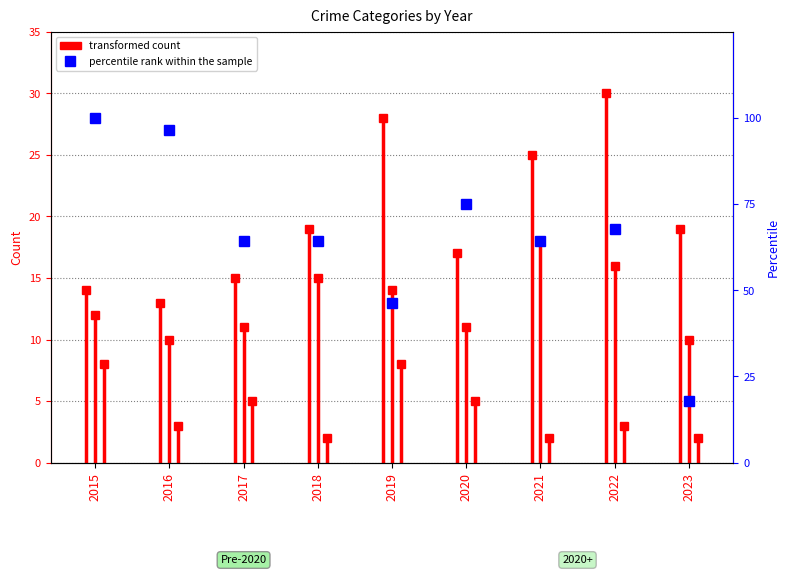

True or false: there are more than 1 points higher than both neighbors.

True